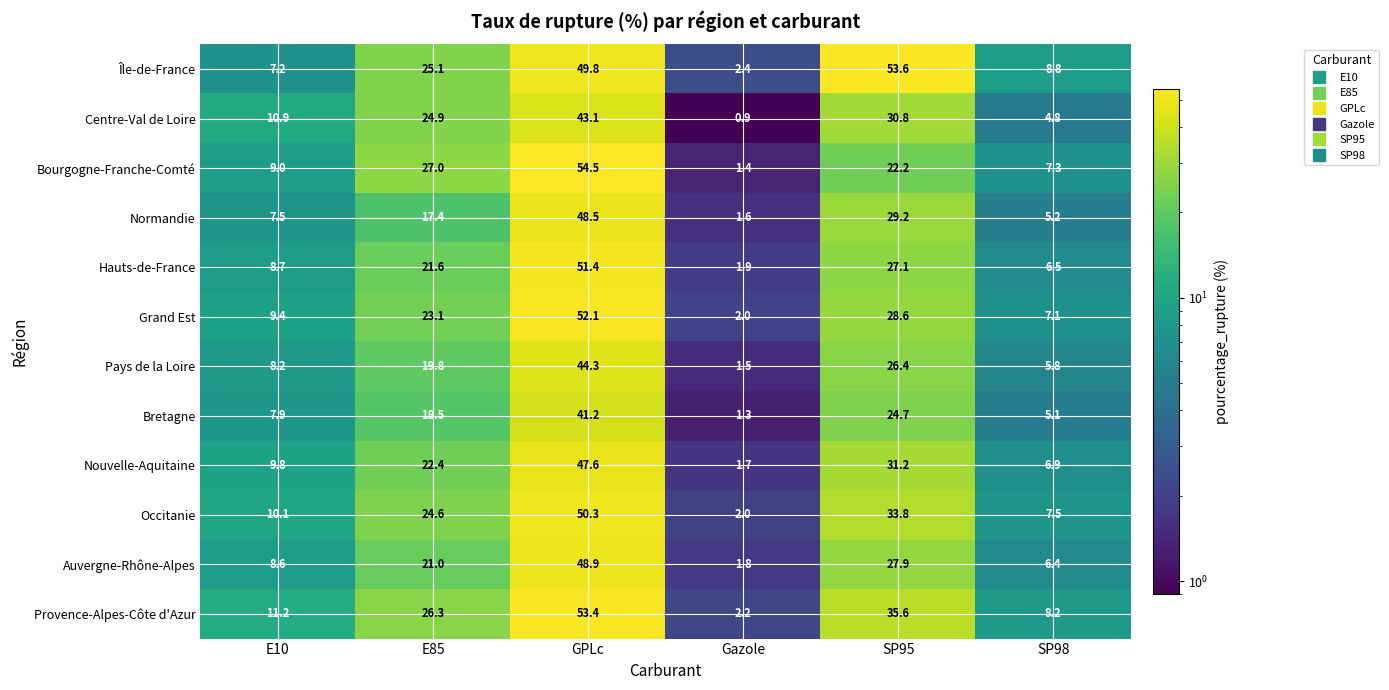

At which label is Auvergne-Rhône-Alpes closest to 25?

SP95